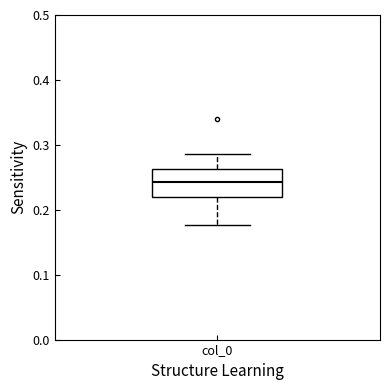

Read this box plot against the y-axis: the position of the median line, the range covered by the box, and the ends of both whiskers. The values are not printed on the chart, so give them approximately, as read against the axis.

median 0.24, box 0.22 to 0.26, whiskers 0.18 to 0.29